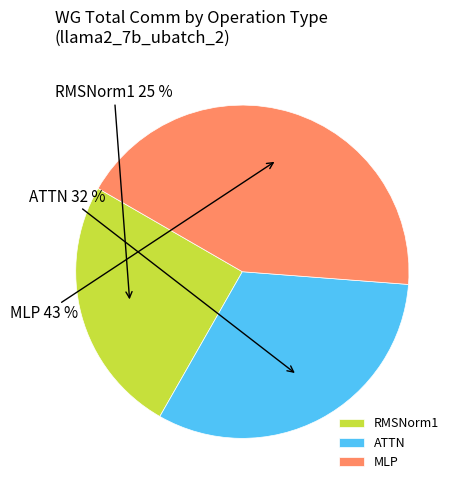

Which category has the smallest portion of the pie?

RMSNorm1